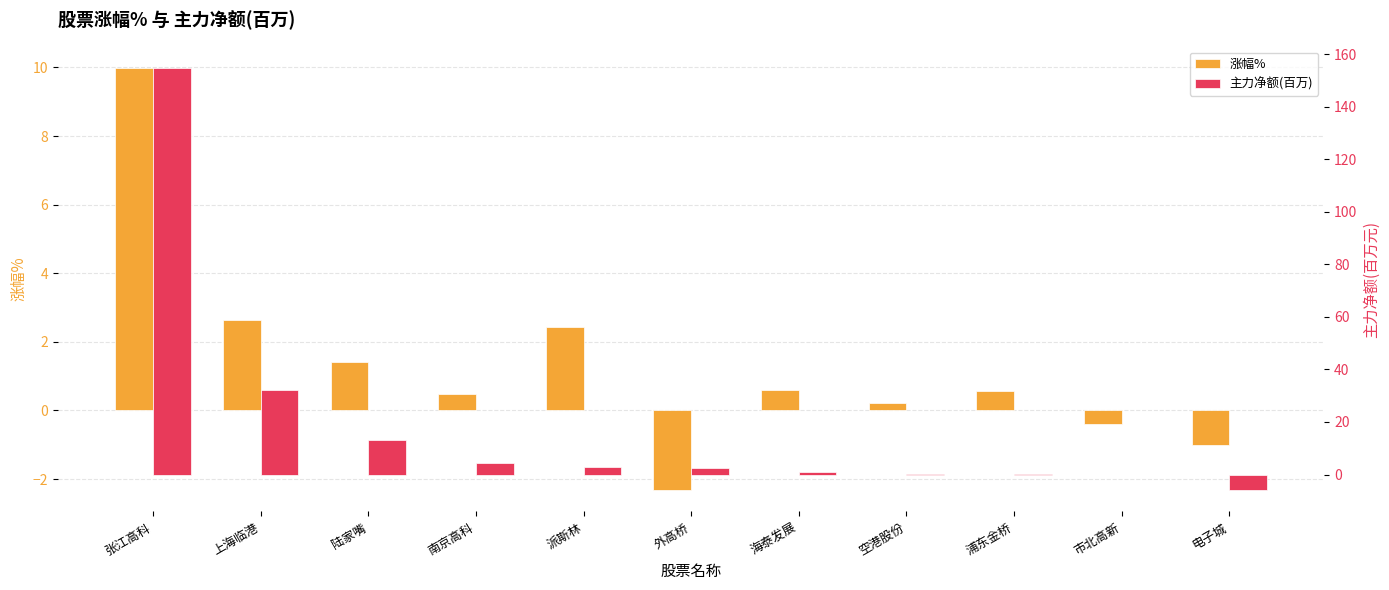

Are the bars horizontal?

No